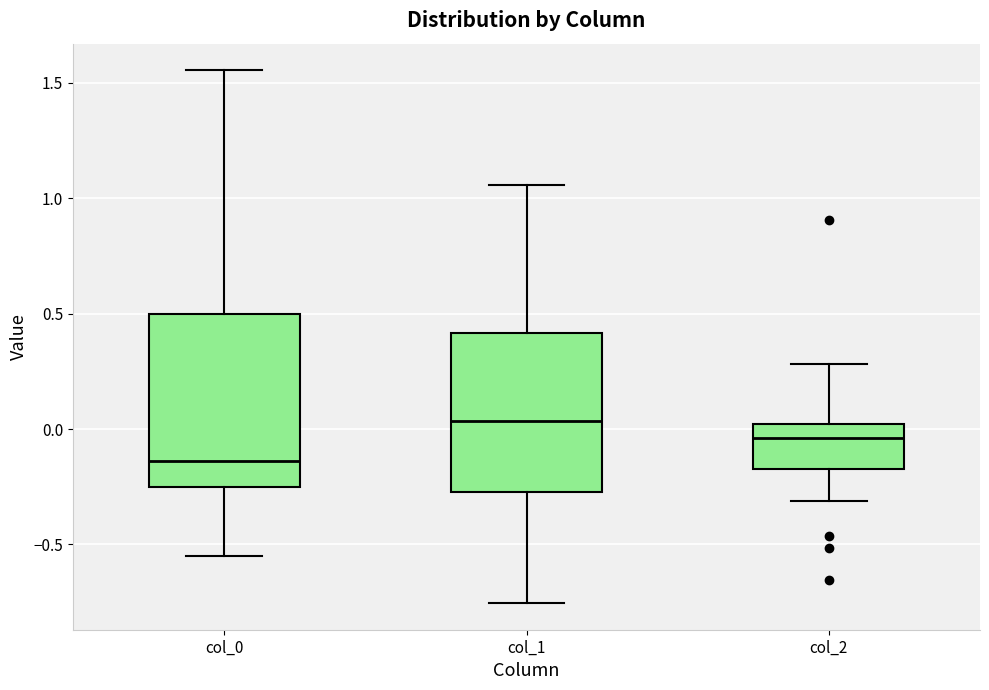

Which box has the highest median line?

col_1